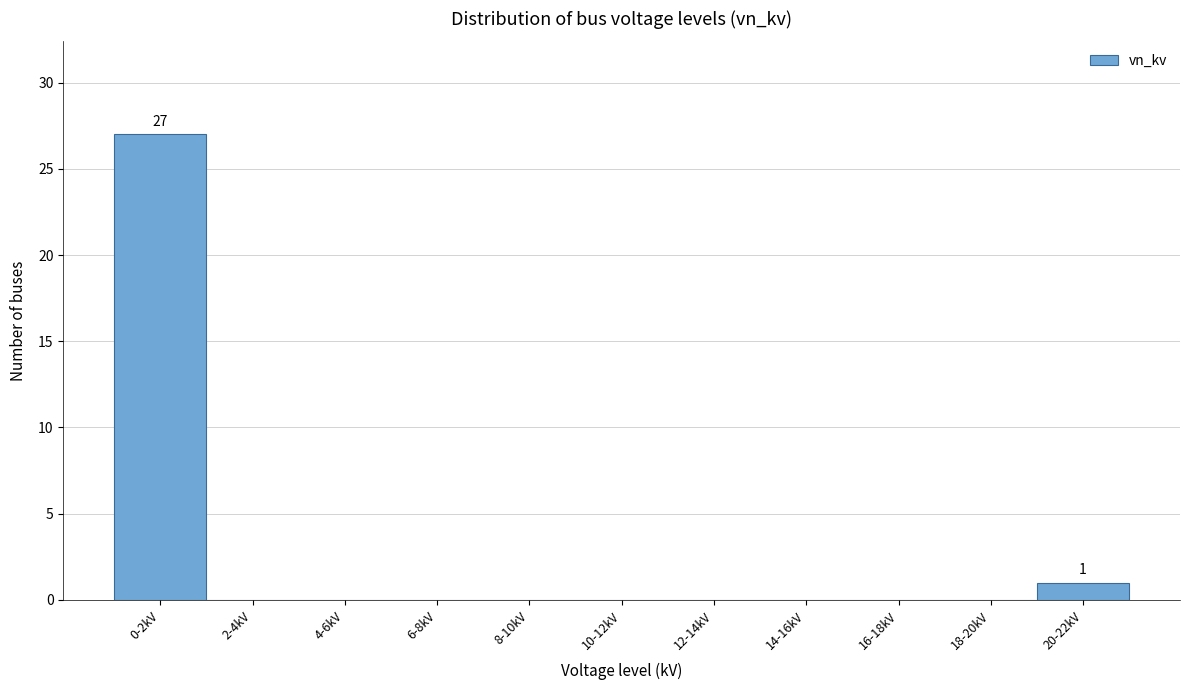

Reading left to right, transcribe all the data shown in this chart.

0-2kV=27	2-4kV=0	4-6kV=0	6-8kV=0	8-10kV=0	10-12kV=0	12-14kV=0	14-16kV=0	16-18kV=0	18-20kV=0	20-22kV=1